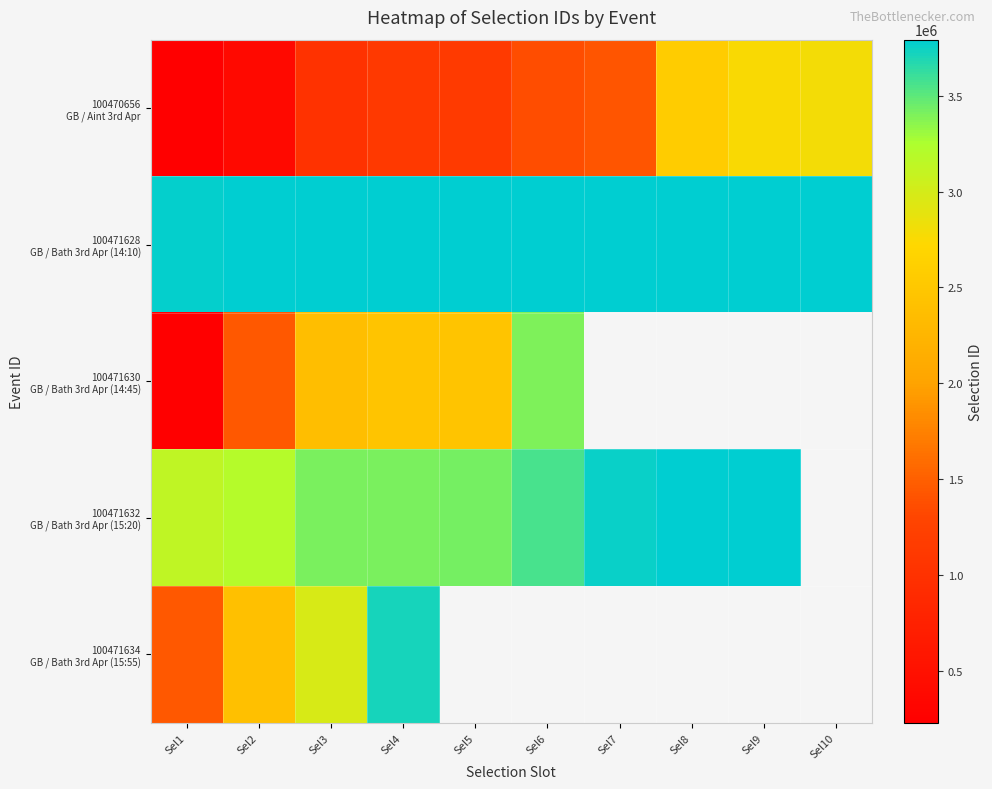

What is the minimum value for 100470656 GB / Aint 3rd Apr?

237950.0